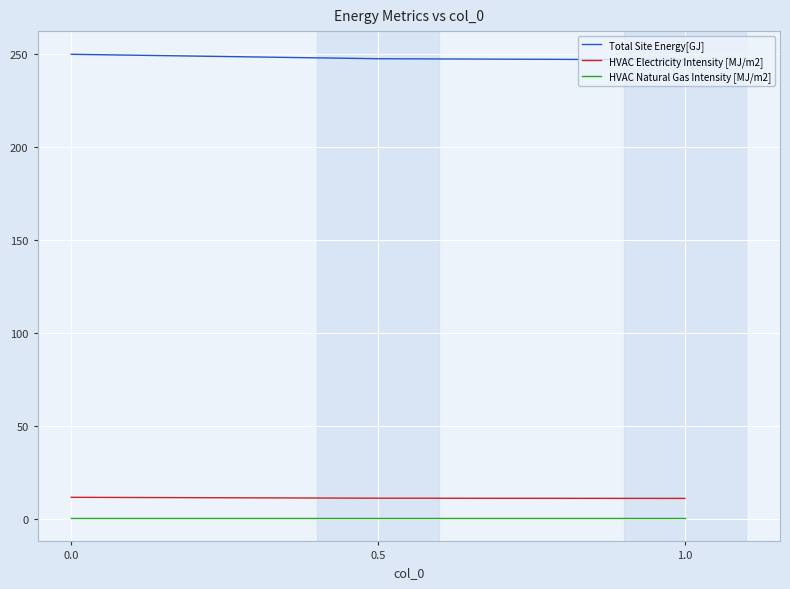

Is it true that Total Site Energy[GJ] equals 247.1 at 1.0?

True